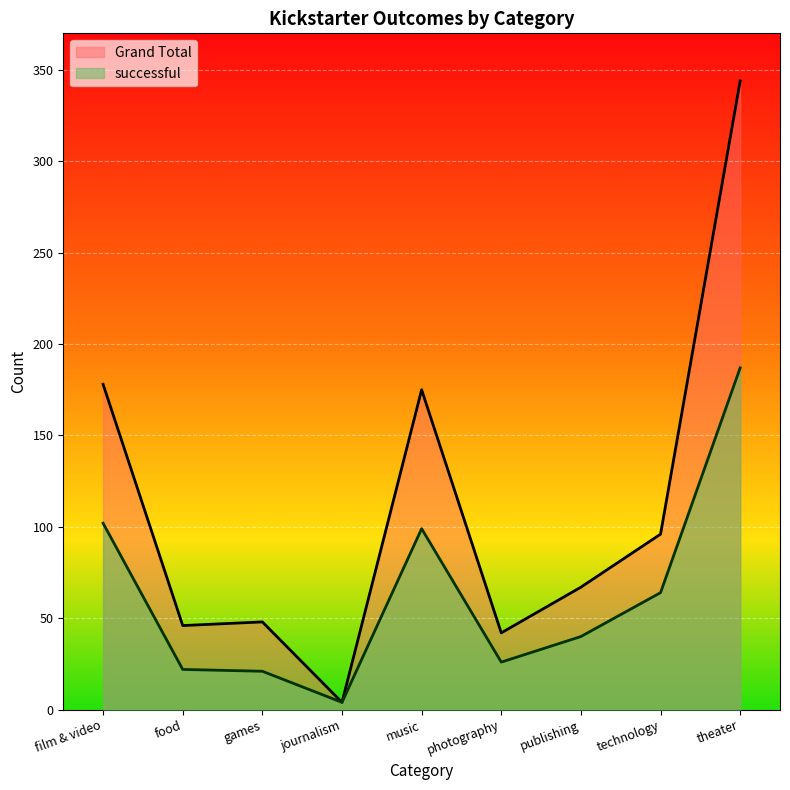

Which label corresponds to the largest value in the chart?

theater